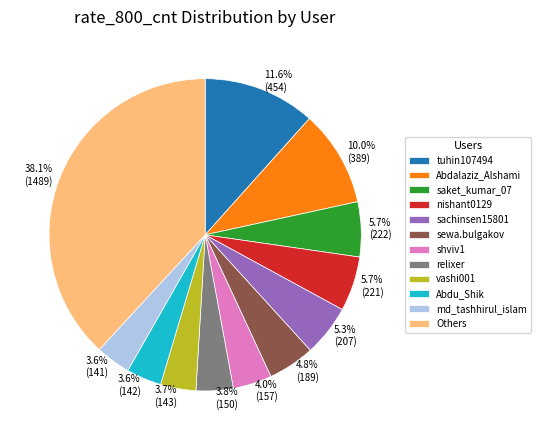

How many slices are in this pie chart?

12